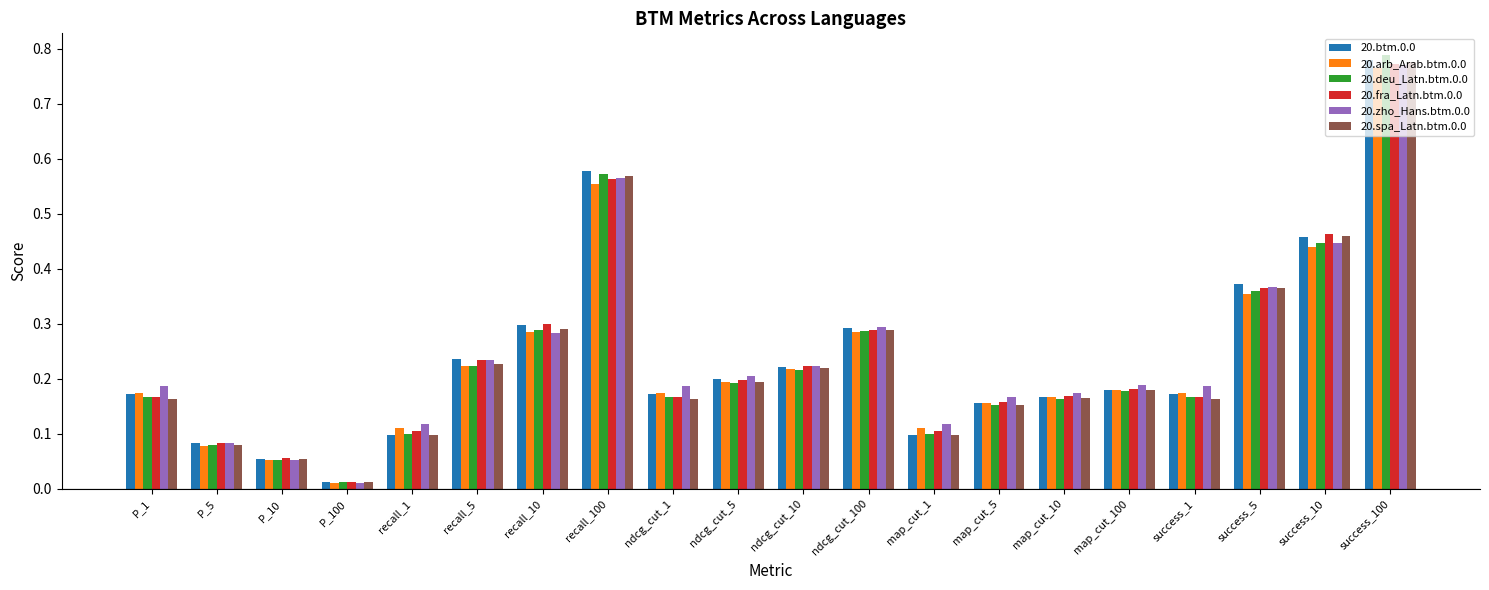

What is the label of the 16th bar from the right?

recall_1